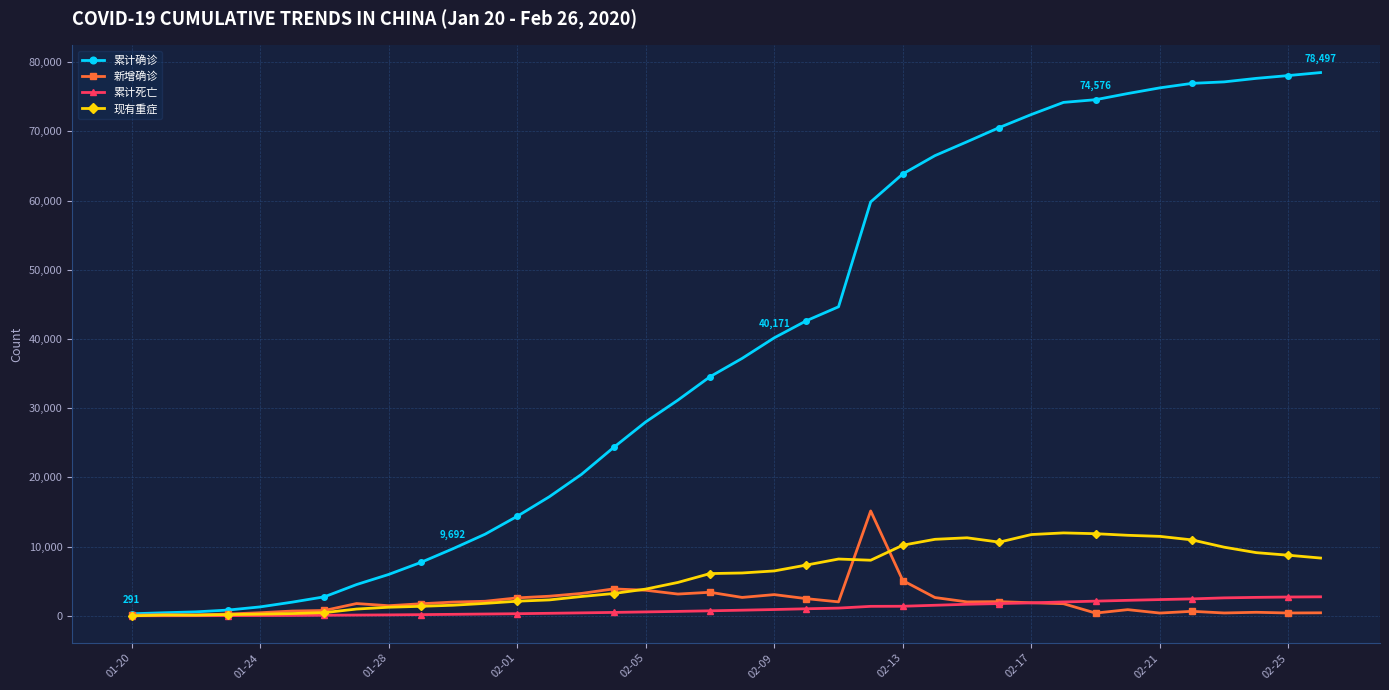

Which series has the largest range (max minus min)?

累计确诊